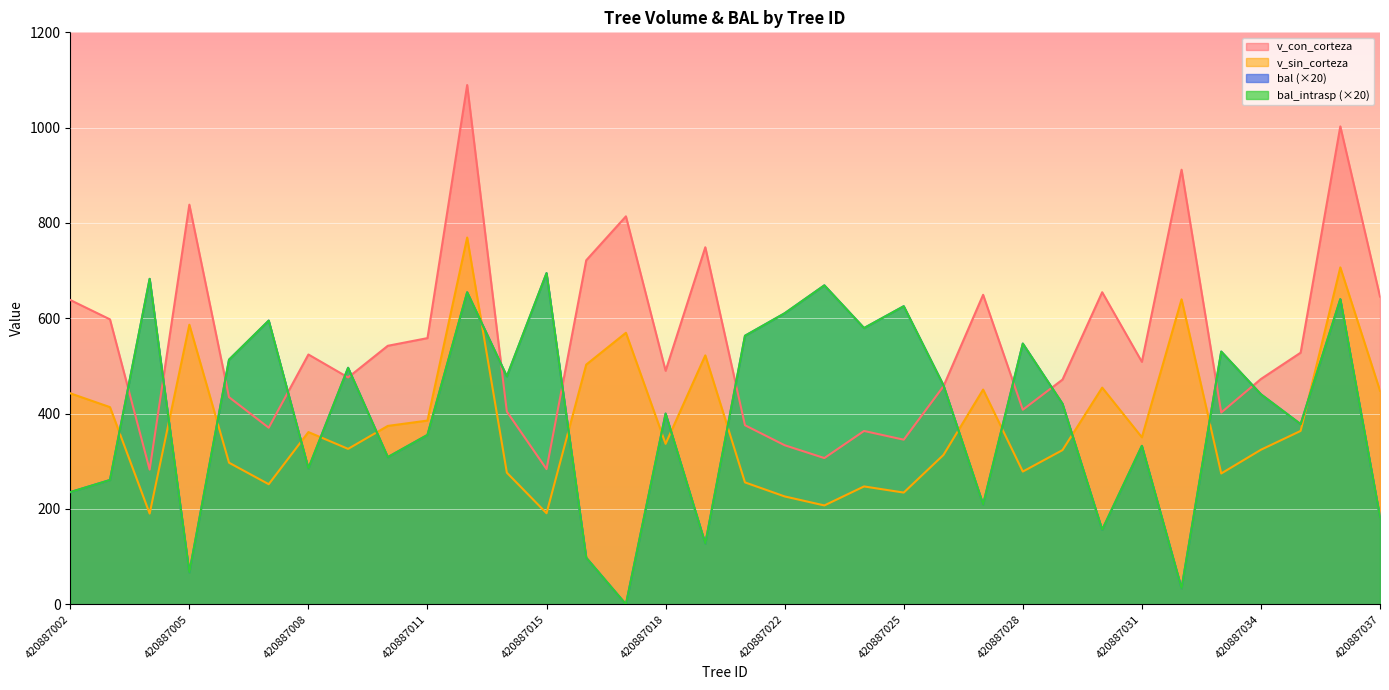

What is the value of the bal_intrasp point at the 22nd from the left?

625.4